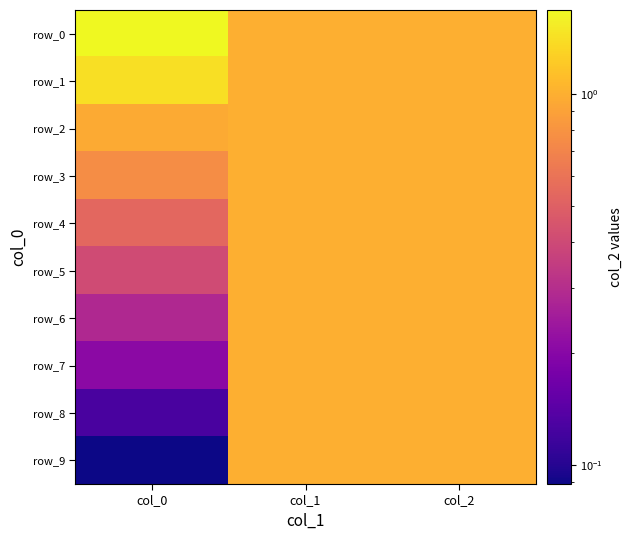

What is the spread (max minus min) of values at col_0?

1.6